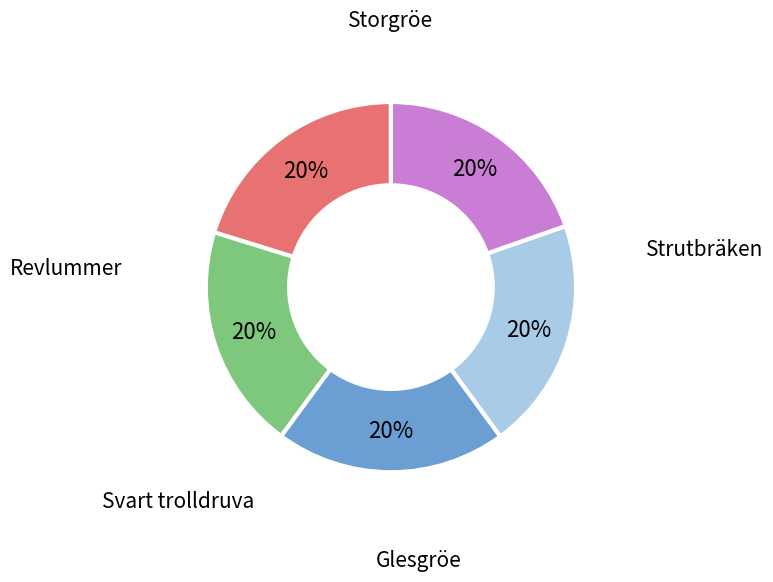

Is there any slice that represents more than half of the pie?

No